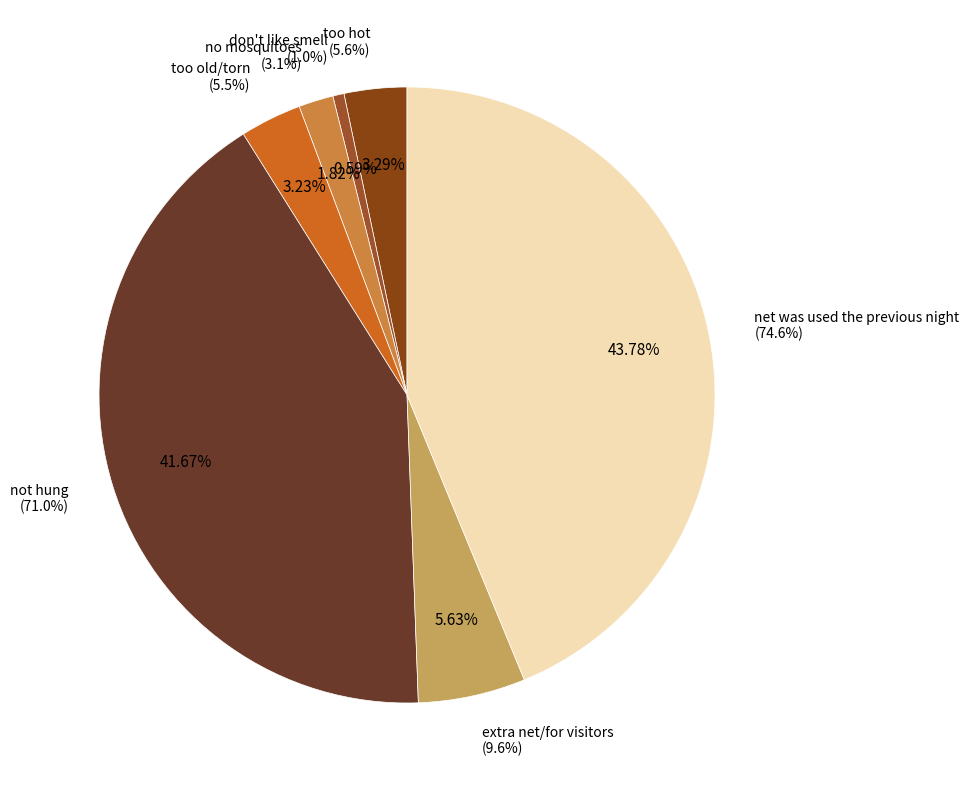

Which category has the biggest portion of the pie?

net was used the previous night